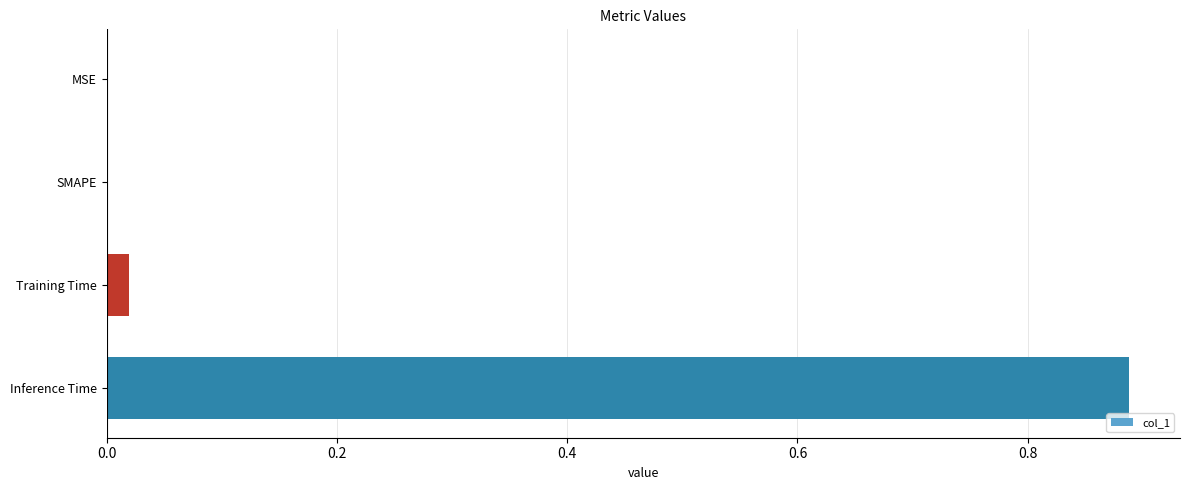

Which category has the highest value across all series?

Inference Time